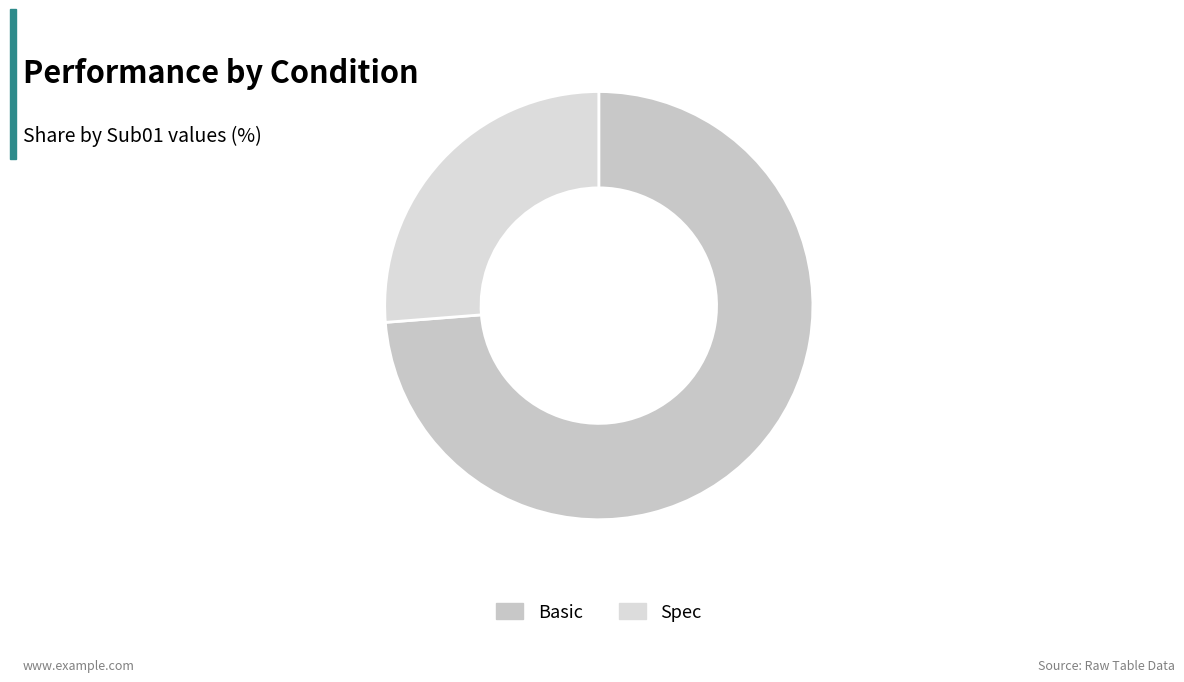

How many slices are in this pie chart?

2